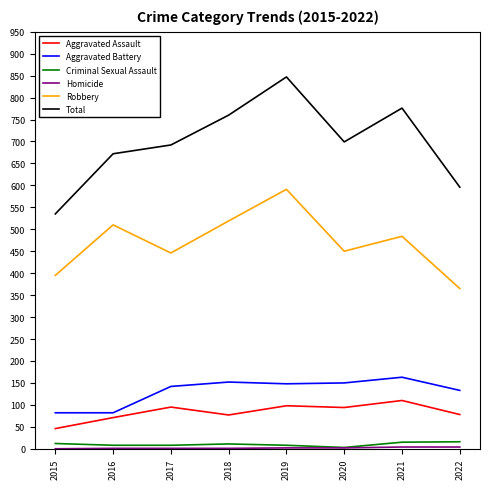

True or false: Robbery has a value of 446 at 2017.

True